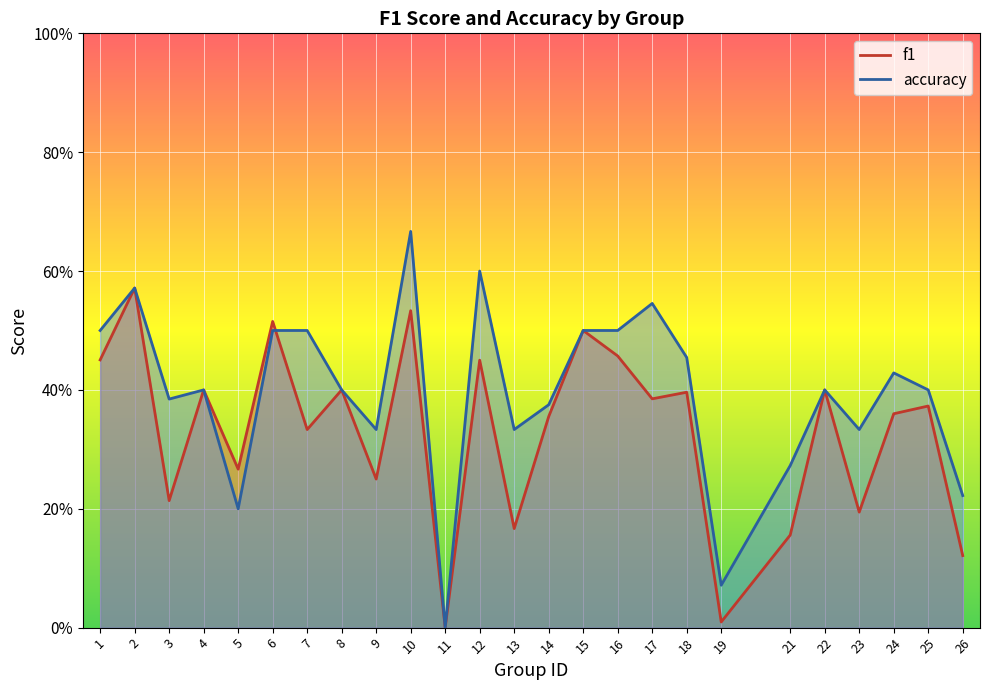

What is the sum of all f1 values?

8.3